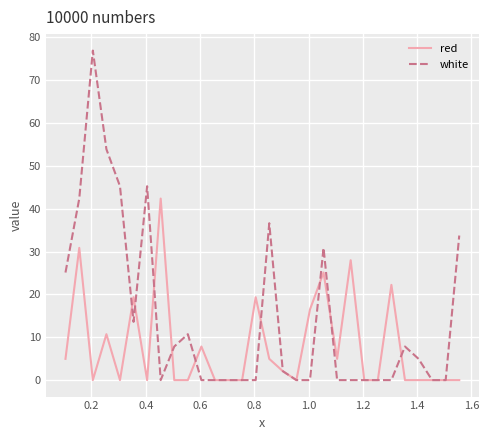

Which series has the largest total across all categories?

white